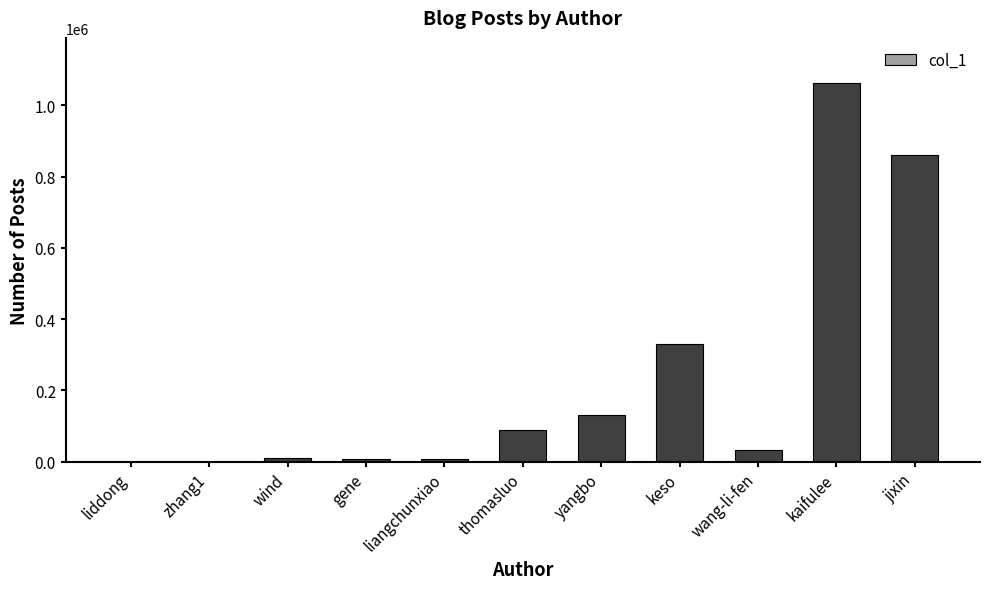

What is the difference between the values at wind and zhang1?

10225